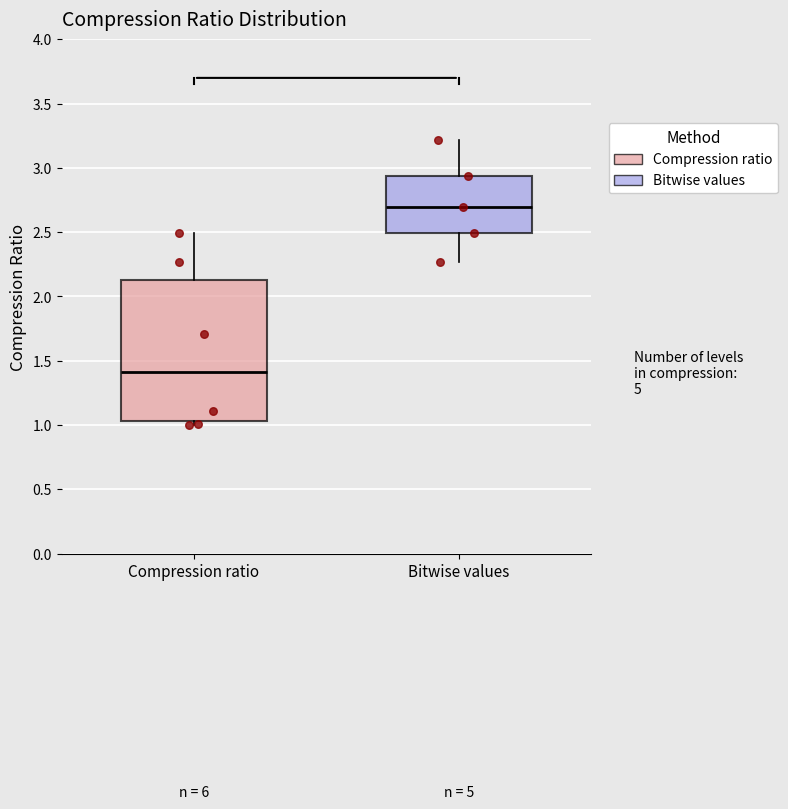

Reading left to right, transcribe this box plot: for each box, give where its median line is, the range the box spans, and where its two whiskers end, as read against the y-axis. The values are not printed on the chart, so give them approximately, as read against the axis.

Compression ratio: median 1.40, box 1.05 to 2.15, whiskers 1.00 to 2.50
Bitwise values: median 2.70, box 2.50 to 2.95, whiskers 2.25 to 3.20